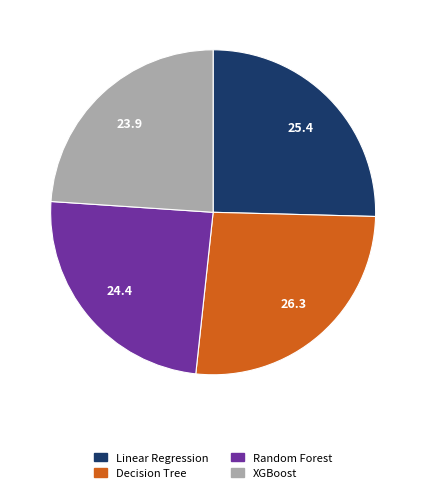

What is the ratio of the value at XGBoost to the value at Decision Tree?

0.9